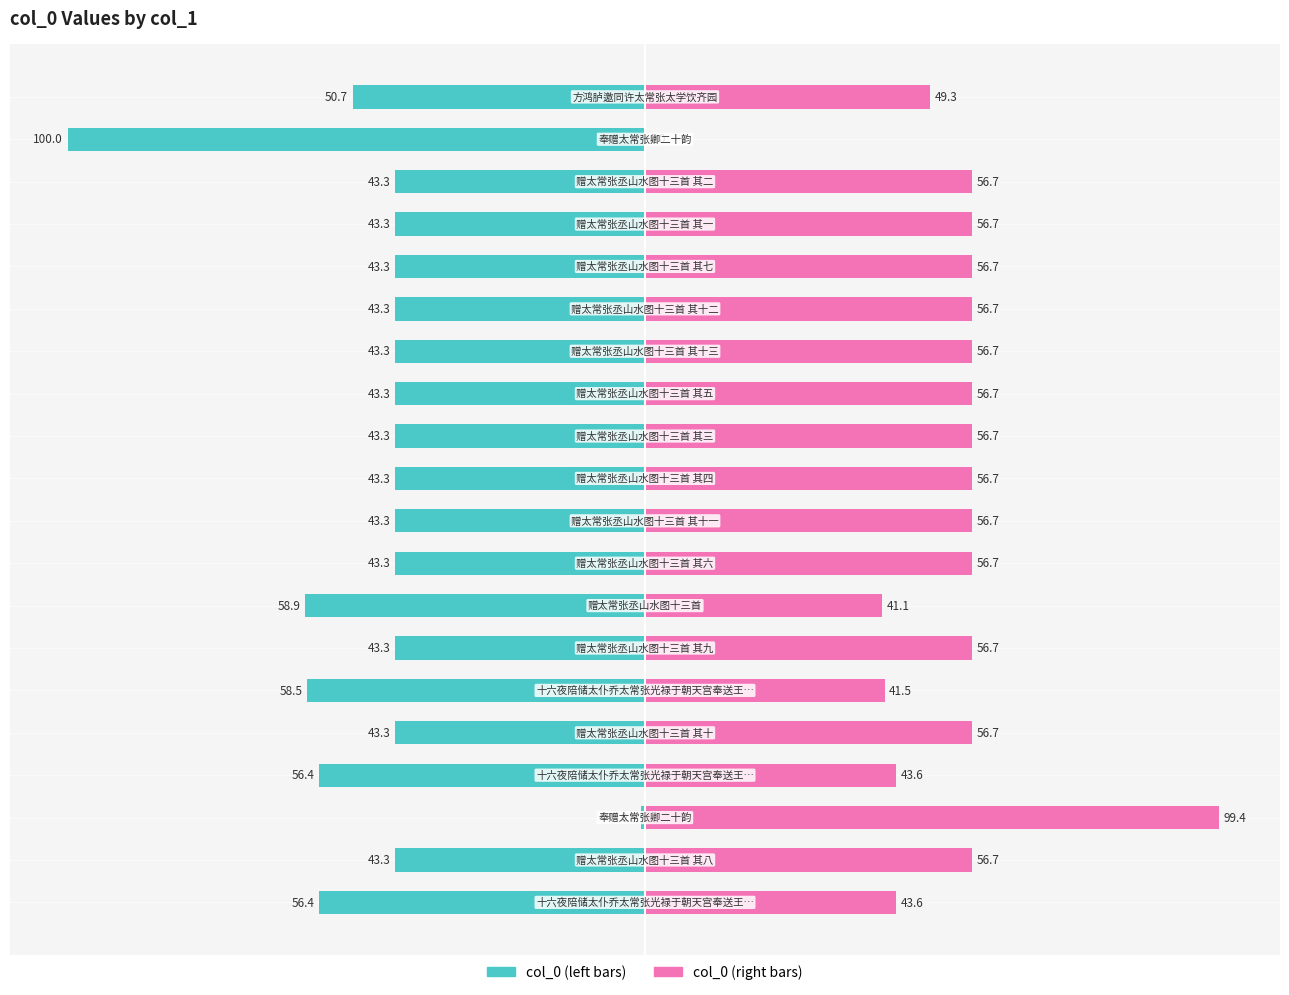

What is the value of the col_0 (right) bar at the 17th from the left?

56.7